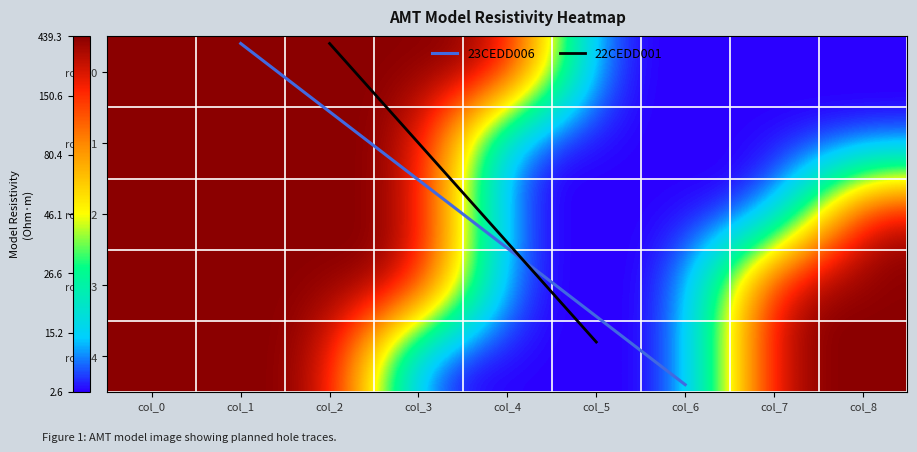

At how many categories does at least one series exceed 0?

7